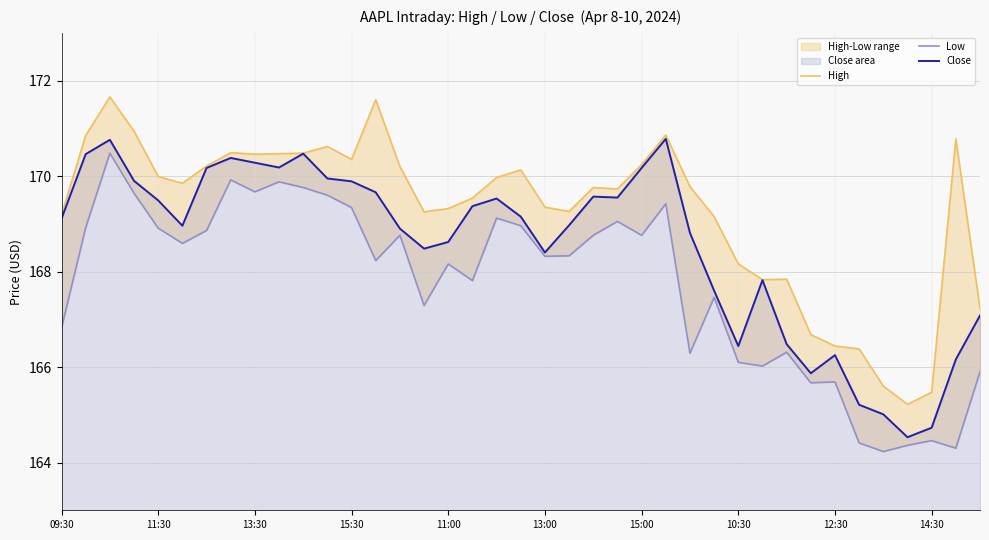

What is the highest value of the High series?

171.7